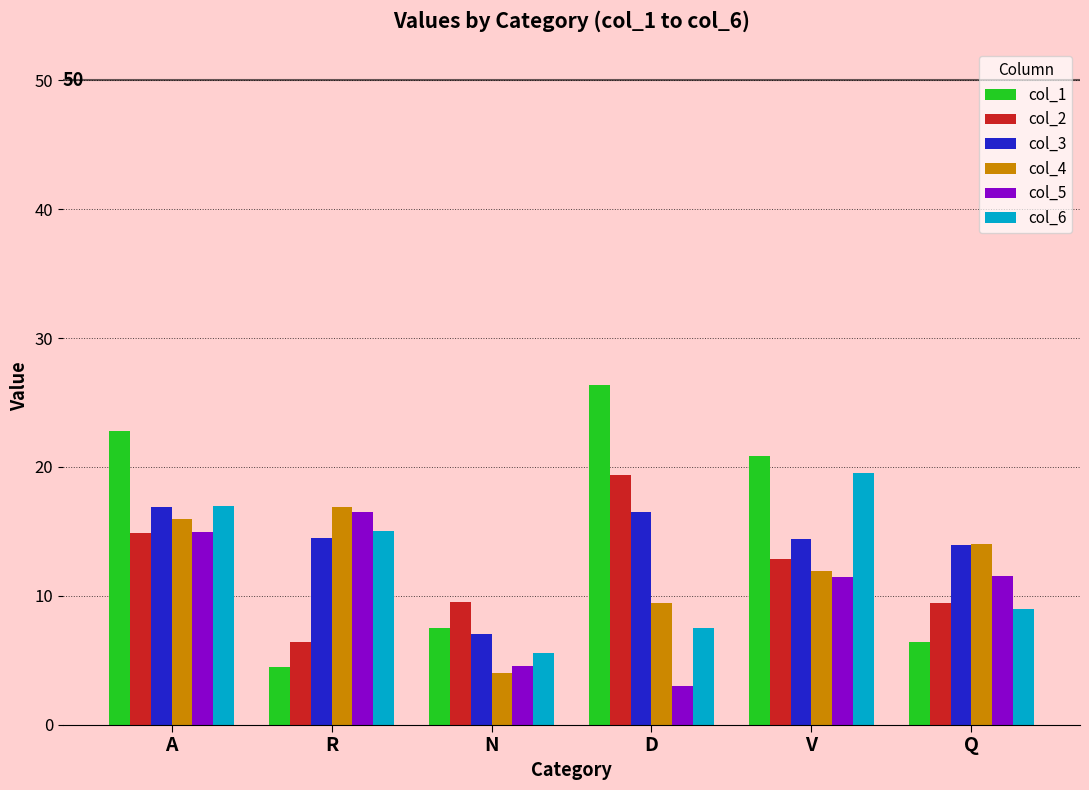

What is the average value of the col_1 series?

14.7